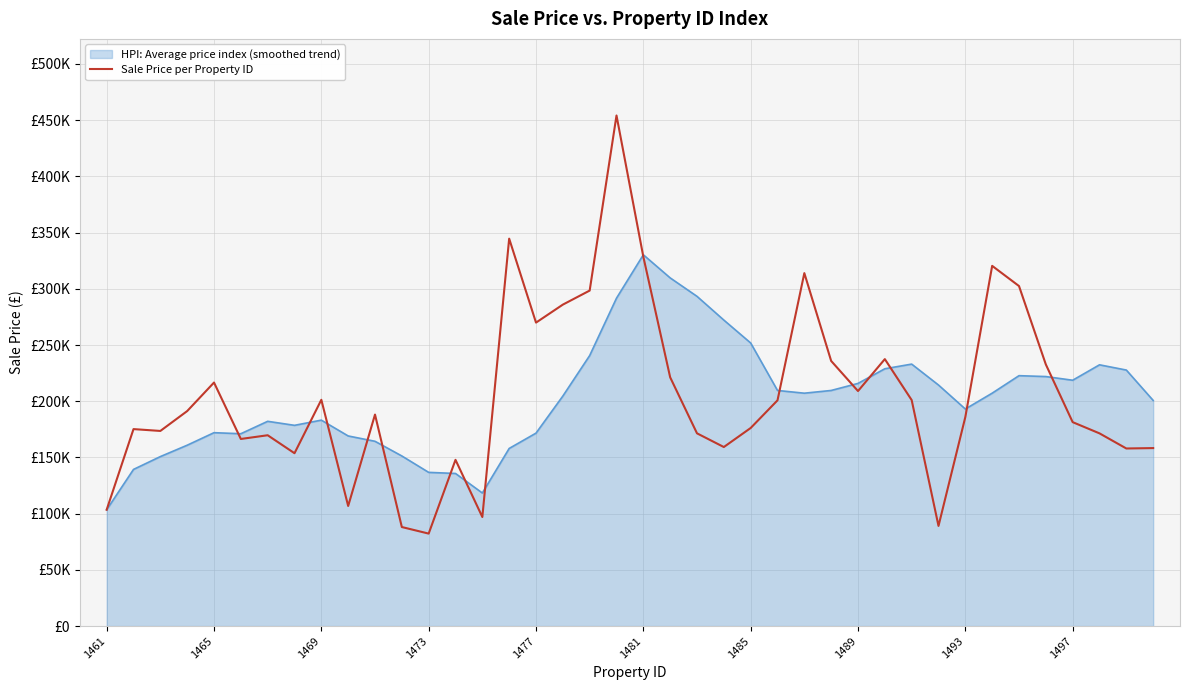

What are all the series names shown in the legend?

HPI: Average price index (smoothed trend), Sale Price per Property ID